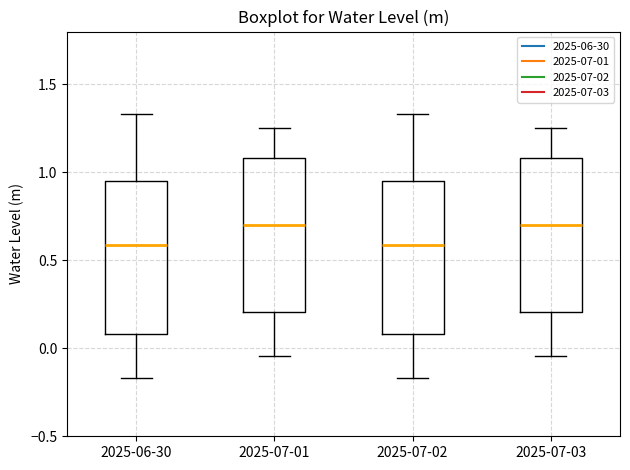

Where does the median line of the box for 2025-07-02 sit on the y-axis? The values are not printed on the chart, so give them approximately, as read against the axis.

0.60